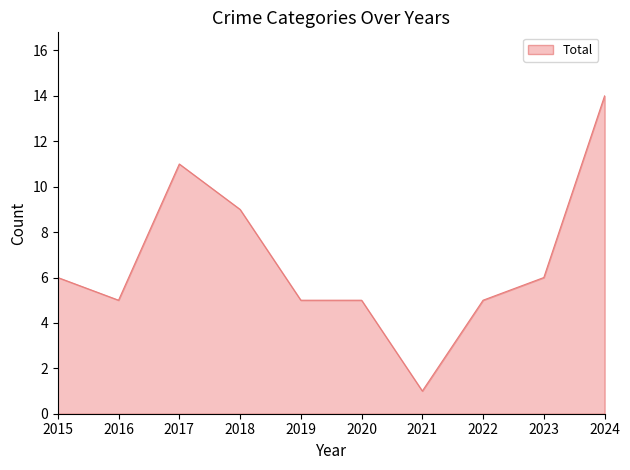

What is the maximum value shown in the chart?

14